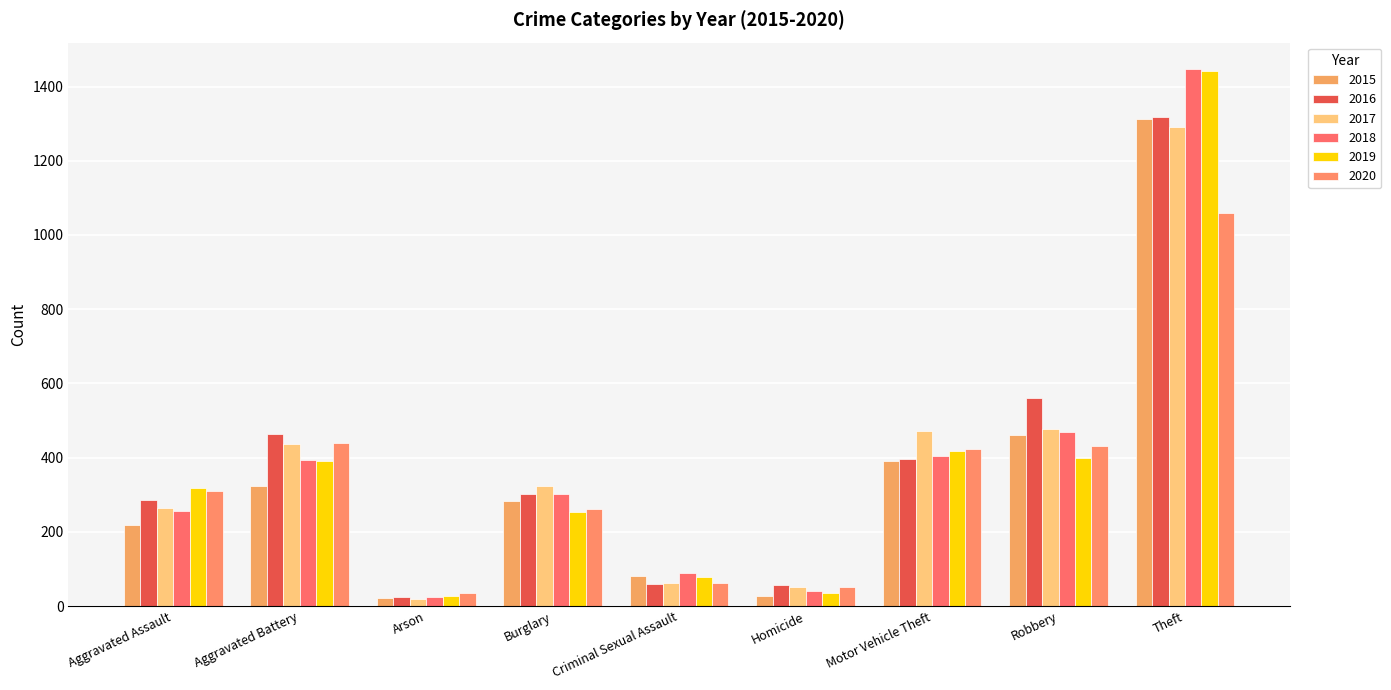

Reading left to right, transcribe all the data shown in this chart.

2015: Aggravated Assault=219	Aggravated Battery=323	Arson=21	Burglary=283	Criminal Sexual Assault=80	Homicide=27	Motor Vehicle Theft=391	Robbery=461	Theft=1313
2016: Aggravated Assault=286	Aggravated Battery=464	Arson=24	Burglary=303	Criminal Sexual Assault=60	Homicide=58	Motor Vehicle Theft=395	Robbery=561	Theft=1319
2017: Aggravated Assault=265	Aggravated Battery=436	Arson=18	Burglary=323	Criminal Sexual Assault=61	Homicide=52	Motor Vehicle Theft=471	Robbery=476	Theft=1291
2018: Aggravated Assault=255	Aggravated Battery=393	Arson=25	Burglary=302	Criminal Sexual Assault=89	Homicide=40	Motor Vehicle Theft=405	Robbery=468	Theft=1446
2019: Aggravated Assault=318	Aggravated Battery=390	Arson=27	Burglary=254	Criminal Sexual Assault=78	Homicide=36	Motor Vehicle Theft=419	Robbery=398	Theft=1443
2020: Aggravated Assault=311	Aggravated Battery=440	Arson=35	Burglary=262	Criminal Sexual Assault=63	Homicide=50	Motor Vehicle Theft=424	Robbery=430	Theft=1058